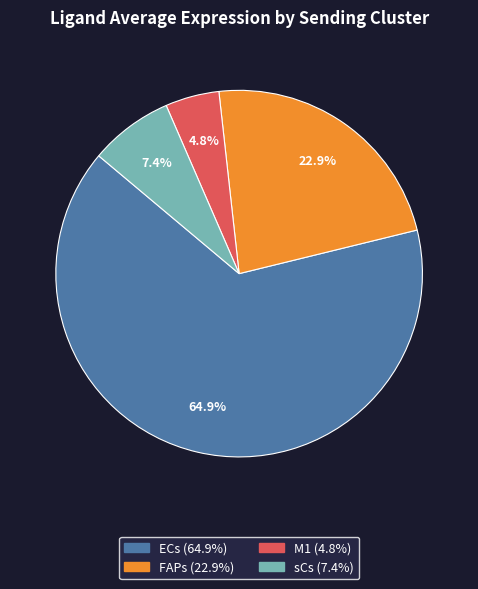

Rank the categories by value from lowest to highest.

M1, sCs, FAPs, ECs